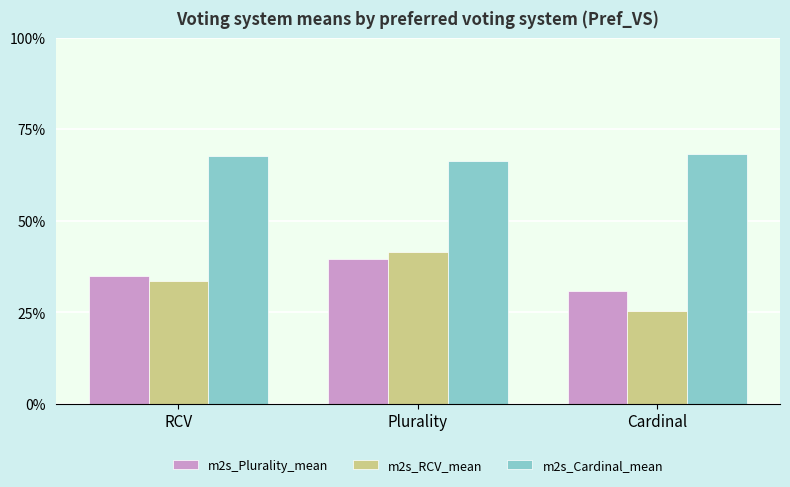

What are all the series names shown in the legend?

m2s_Plurality_mean, m2s_RCV_mean, m2s_Cardinal_mean